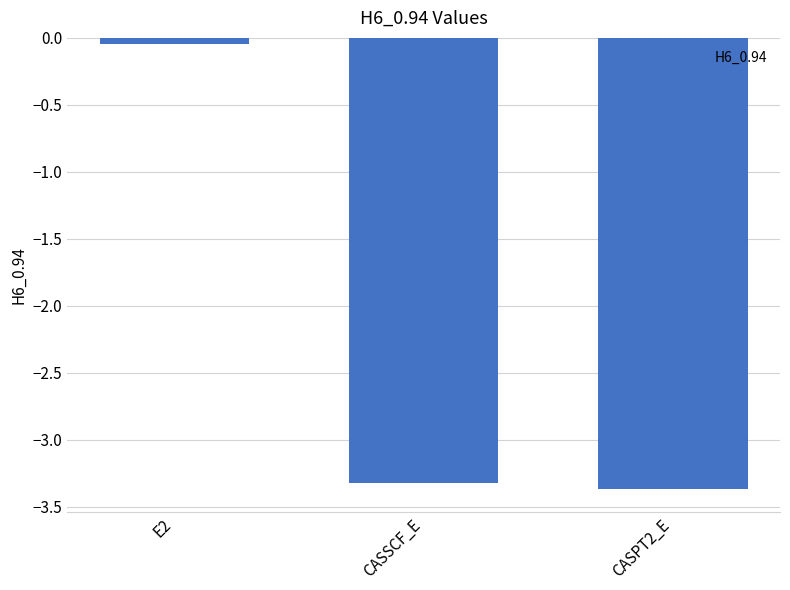

Rank the categories by value from lowest to highest.

CASPT2_E, CASSCF_E, E2